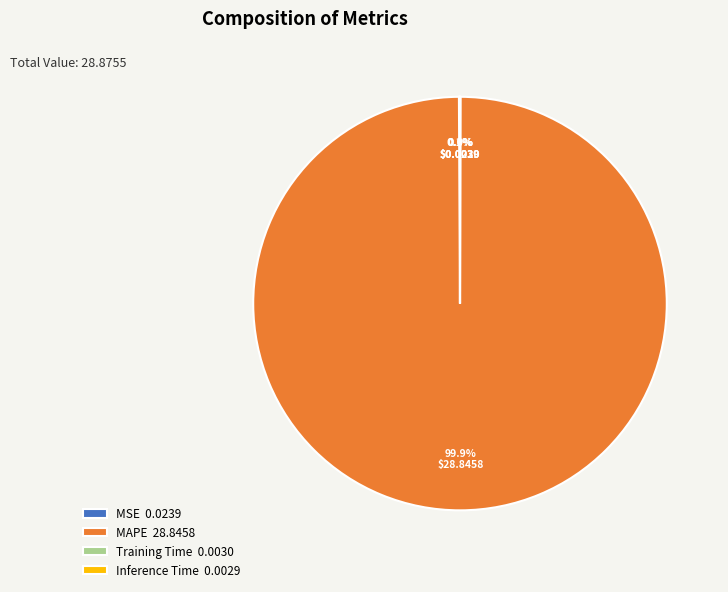

Does MAPE represent more than half of the total?

Yes